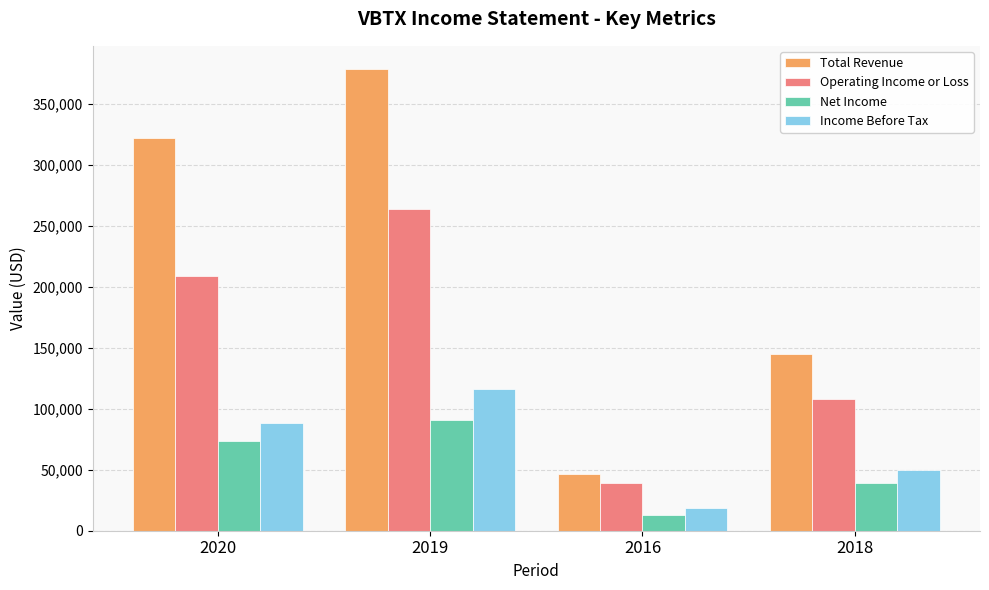

Reading left to right, what are all the values shown in this chart?

Total Revenue: 2020=321900	2019=378800	2016=46600	2018=145100
Operating Income or Loss: 2020=209200	2019=263600	2016=38900	2018=108400
Net Income: 2020=73900	2019=90700	2016=12600	2018=39300
Income Before Tax: 2020=88100	2019=115900	2016=19000	2018=50200